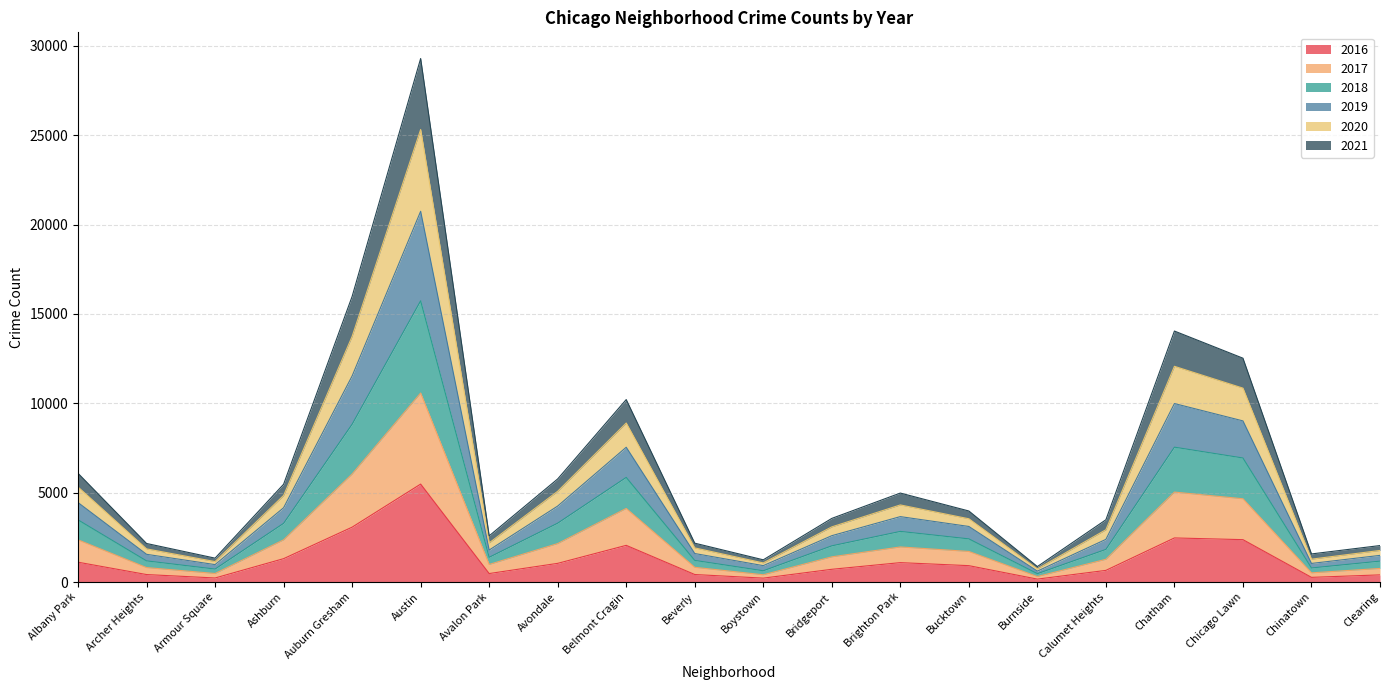

True or false: 2016 has a value of 1437 at Auburn Gresham.

False